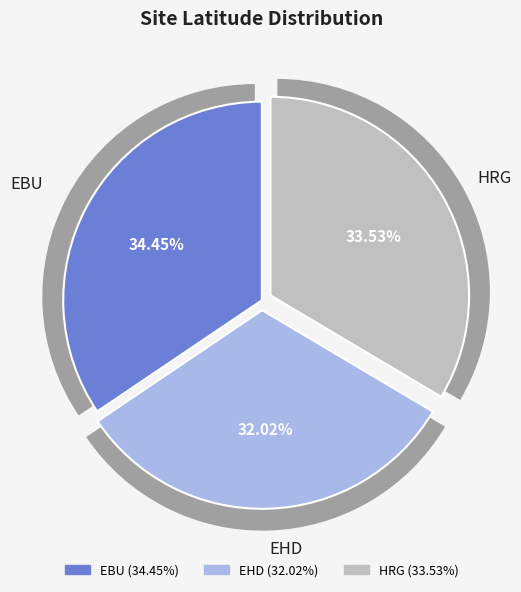

Count the number of slices in the pie.

3